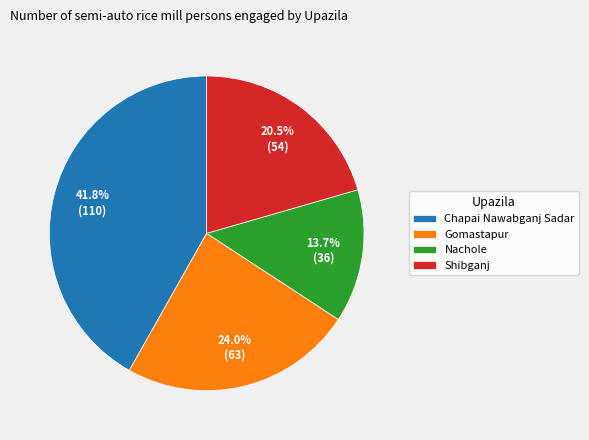

Count the number of slices in the pie.

4